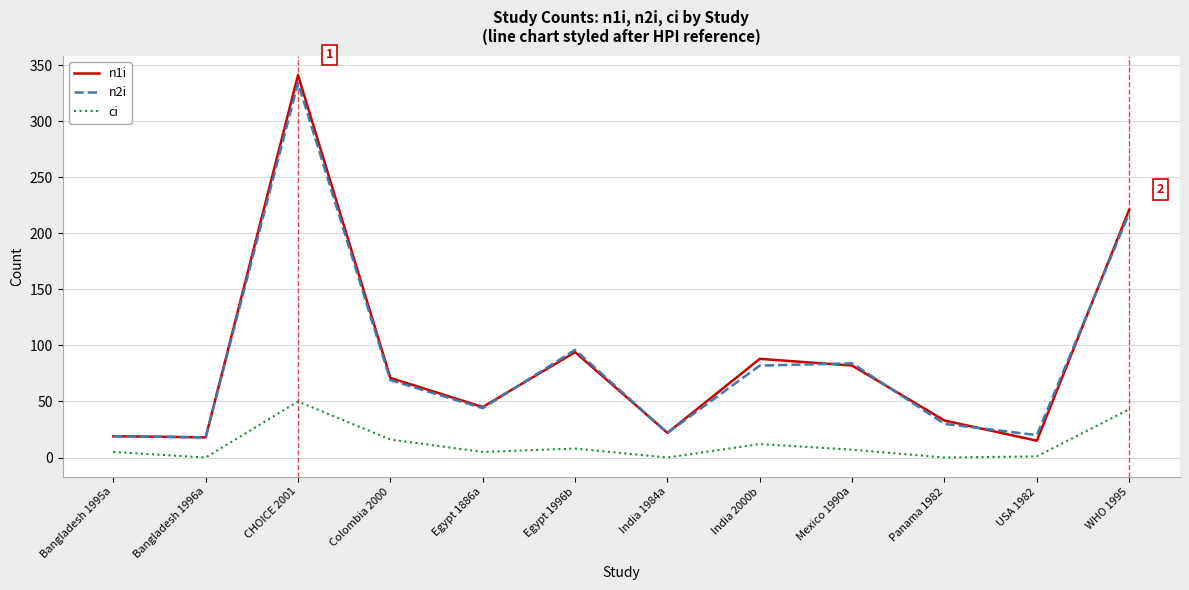

In n1i, how many points are higher than both neighbors (excluding endpoints)?

3